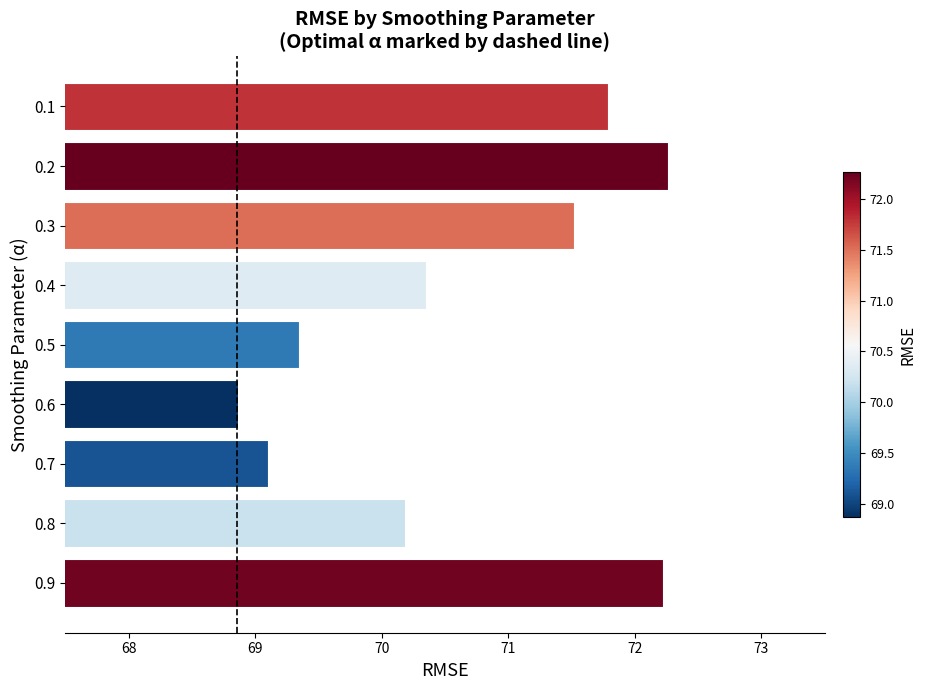

Count the number of data series in this chart.

1